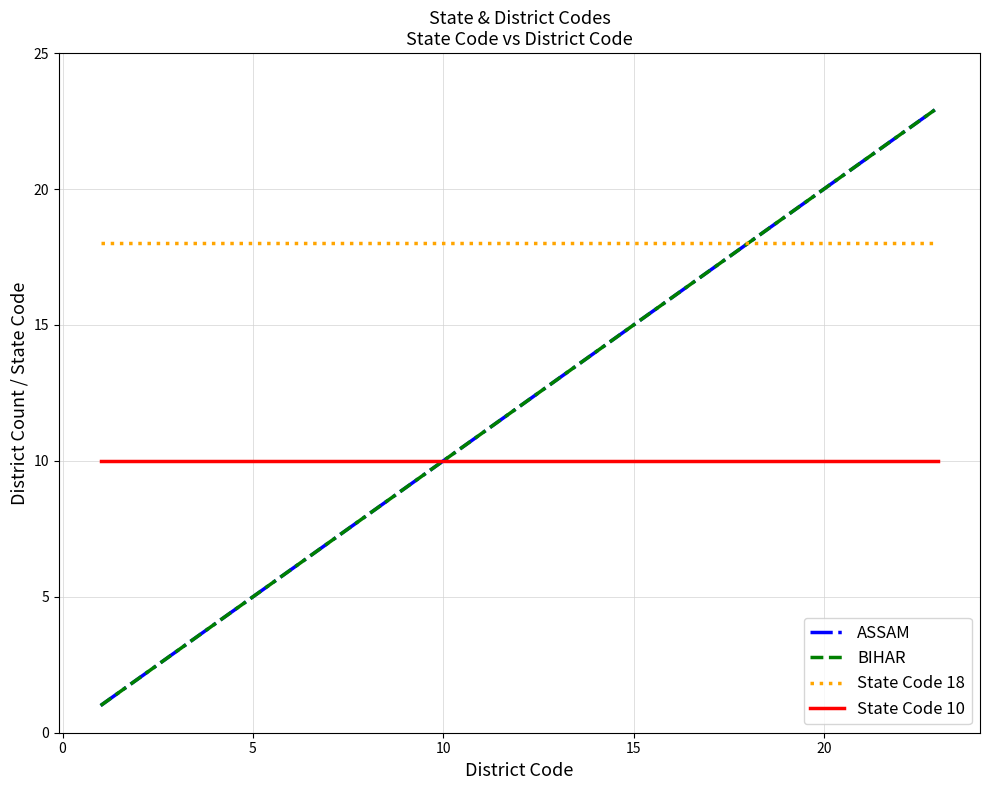

What is the sum of all State Code 10 values?

230